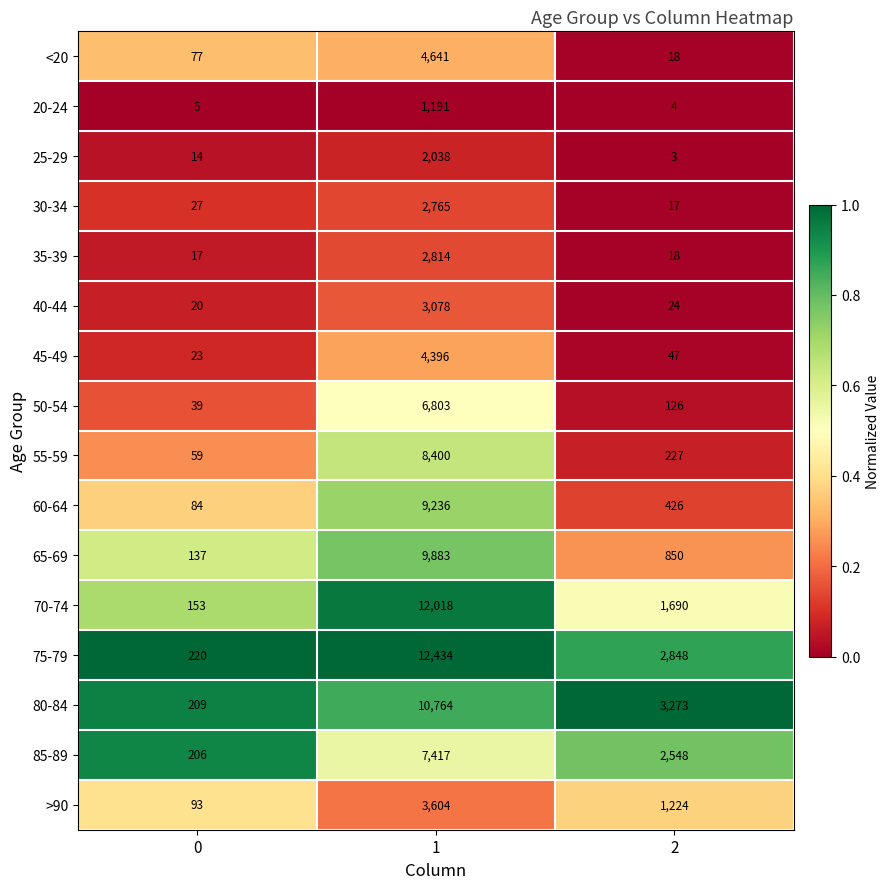

List the series in order of their peak value, highest first.

75-79, 70-74, 80-84, 65-69, 60-64, 55-59, 85-89, 50-54, <20, 45-49, >90, 40-44, 35-39, 30-34, 25-29, 20-24